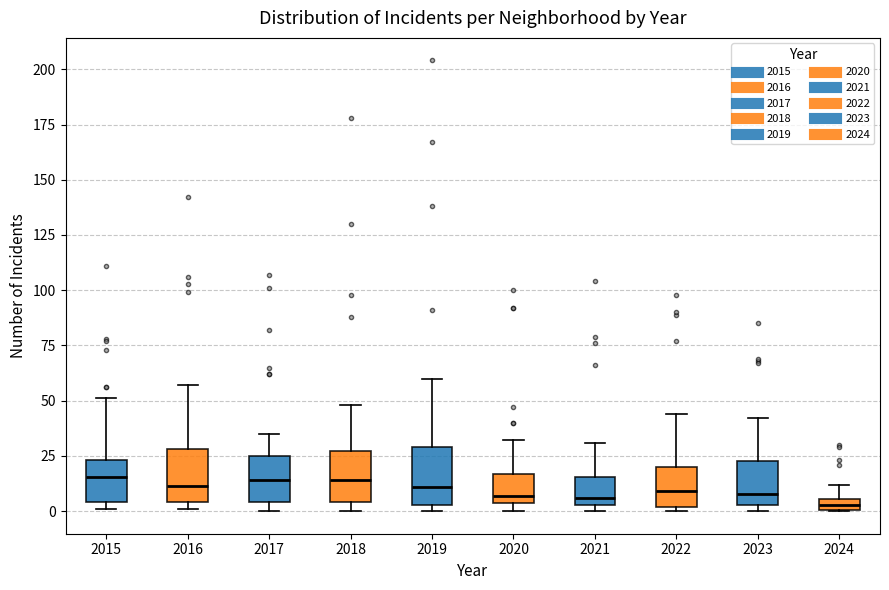

Where is the lower edge of the box at x = 2022 on the y-axis? The values are not printed on the chart, so give them approximately, as read against the axis.

0